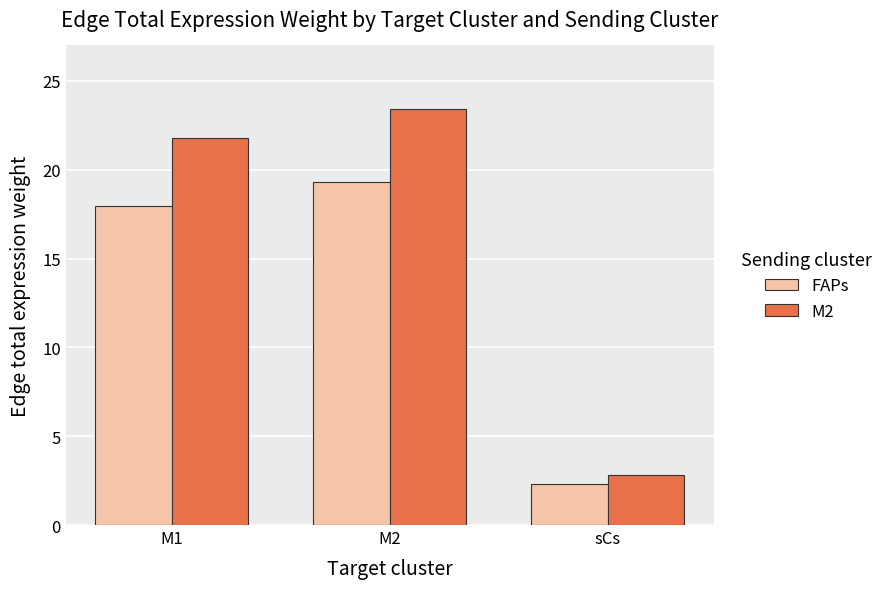

The value of M2 at M2 is 32.3. True or false?

False